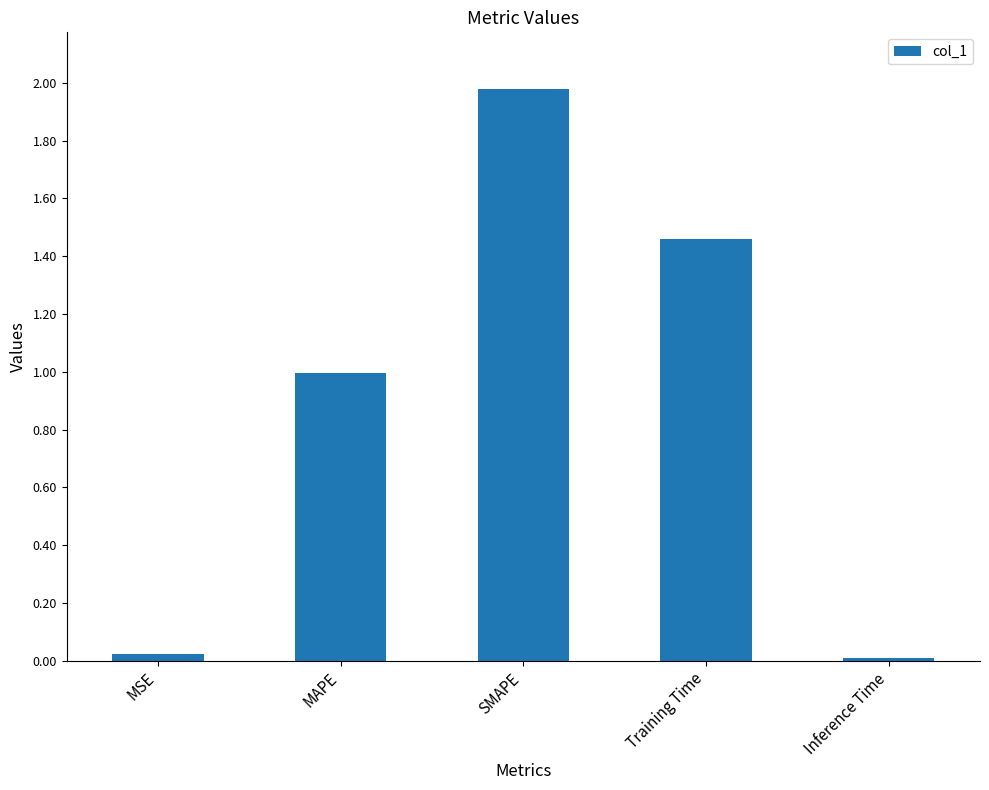

What position from the left is Training Time?

4